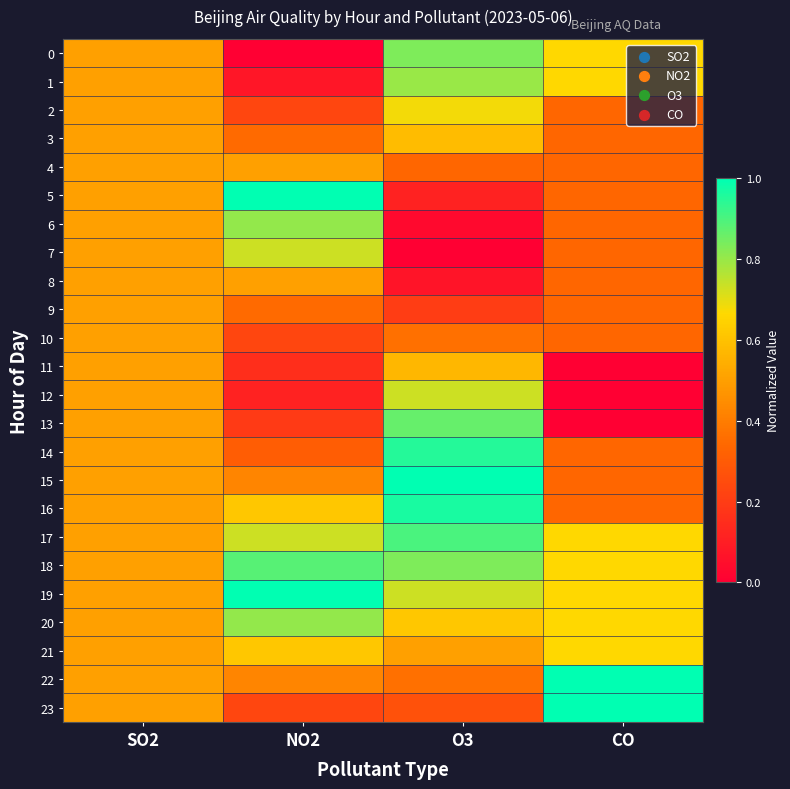

Reading left to right, list all the values displayed in this chart.

0: SO2=0.5	NO2=0.0	O3=0.8	CO=0.7
1: SO2=0.5	NO2=0.1	O3=0.8	CO=0.7
2: SO2=0.5	NO2=0.2	O3=0.7	CO=0.3
3: SO2=0.5	NO2=0.3	O3=0.6	CO=0.3
4: SO2=0.5	NO2=0.5	O3=0.3	CO=0.3
5: SO2=0.5	NO2=1.0	O3=0.1	CO=0.3
6: SO2=0.5	NO2=0.8	O3=0.0	CO=0.3
7: SO2=0.5	NO2=0.7	O3=0.0	CO=0.3
8: SO2=0.5	NO2=0.5	O3=0.1	CO=0.3
9: SO2=0.5	NO2=0.3	O3=0.2	CO=0.3
10: SO2=0.5	NO2=0.2	O3=0.4	CO=0.3
11: SO2=0.5	NO2=0.2	O3=0.6	CO=0.0
12: SO2=0.5	NO2=0.1	O3=0.7	CO=0.0
13: SO2=0.5	NO2=0.2	O3=0.9	CO=0.0
14: SO2=0.5	NO2=0.3	O3=0.9	CO=0.3
15: SO2=0.5	NO2=0.4	O3=1.0	CO=0.3
16: SO2=0.5	NO2=0.6	O3=1.0	CO=0.3
17: SO2=0.5	NO2=0.7	O3=0.9	CO=0.7
18: SO2=0.5	NO2=0.9	O3=0.8	CO=0.7
19: SO2=0.5	NO2=1.0	O3=0.7	CO=0.7
20: SO2=0.5	NO2=0.8	O3=0.6	CO=0.7
21: SO2=0.5	NO2=0.6	O3=0.5	CO=0.7
22: SO2=0.5	NO2=0.4	O3=0.4	CO=1.0
23: SO2=0.5	NO2=0.2	O3=0.3	CO=1.0